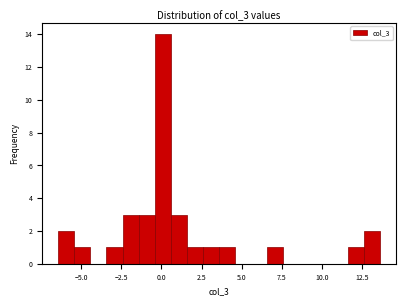

Around what value on the x-axis is the tallest bar? Give the approximate position of its centre, as read against the axis.

0.0